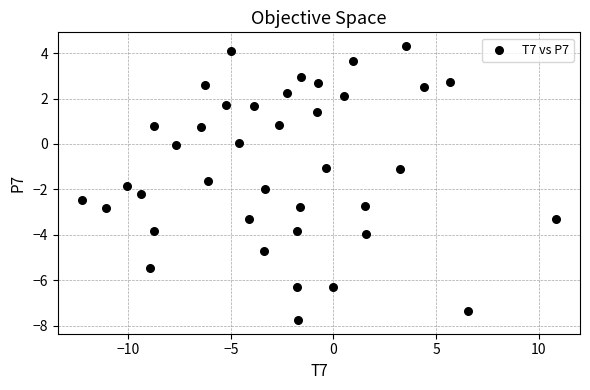

What is the range of X values (max minus min)?

23.1